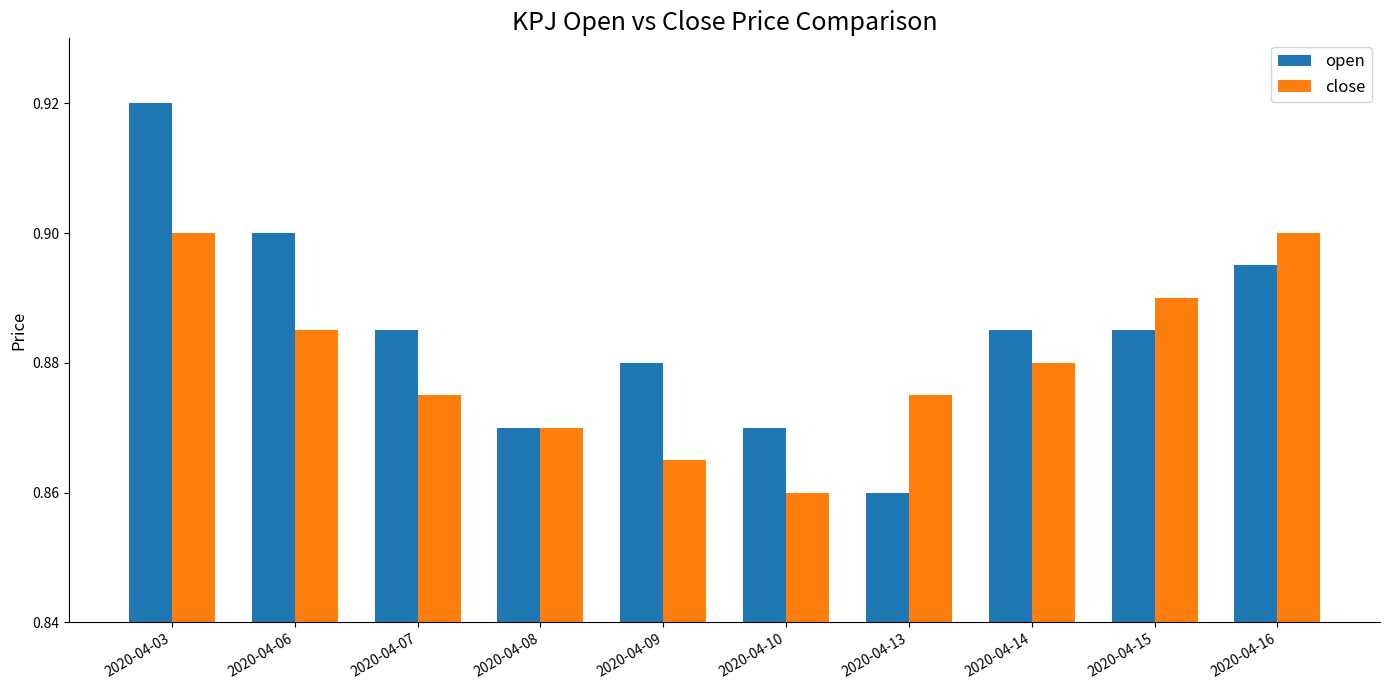

At how many categories does at least one series exceed 0?

10